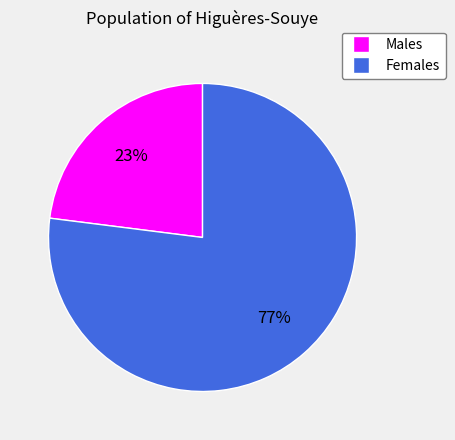

To the nearest percent, what is the difference between the largest and smallest slice percentages?

54%